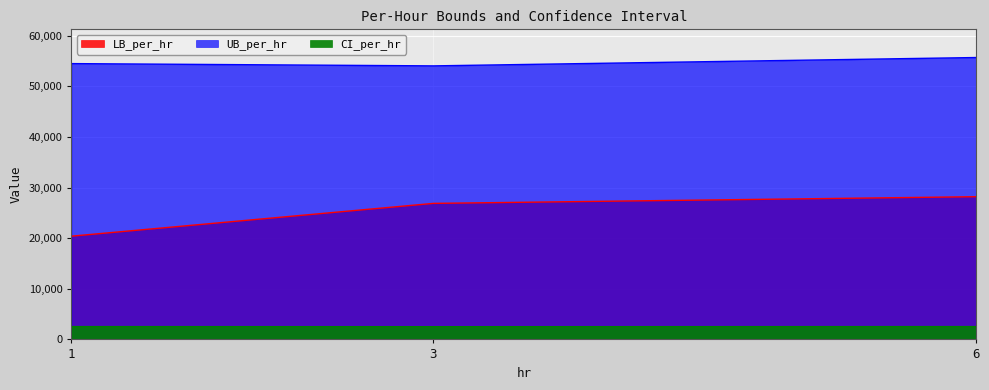

Rank the series by their average value, from lowest to highest.

CI_per_hr, LB_per_hr, UB_per_hr